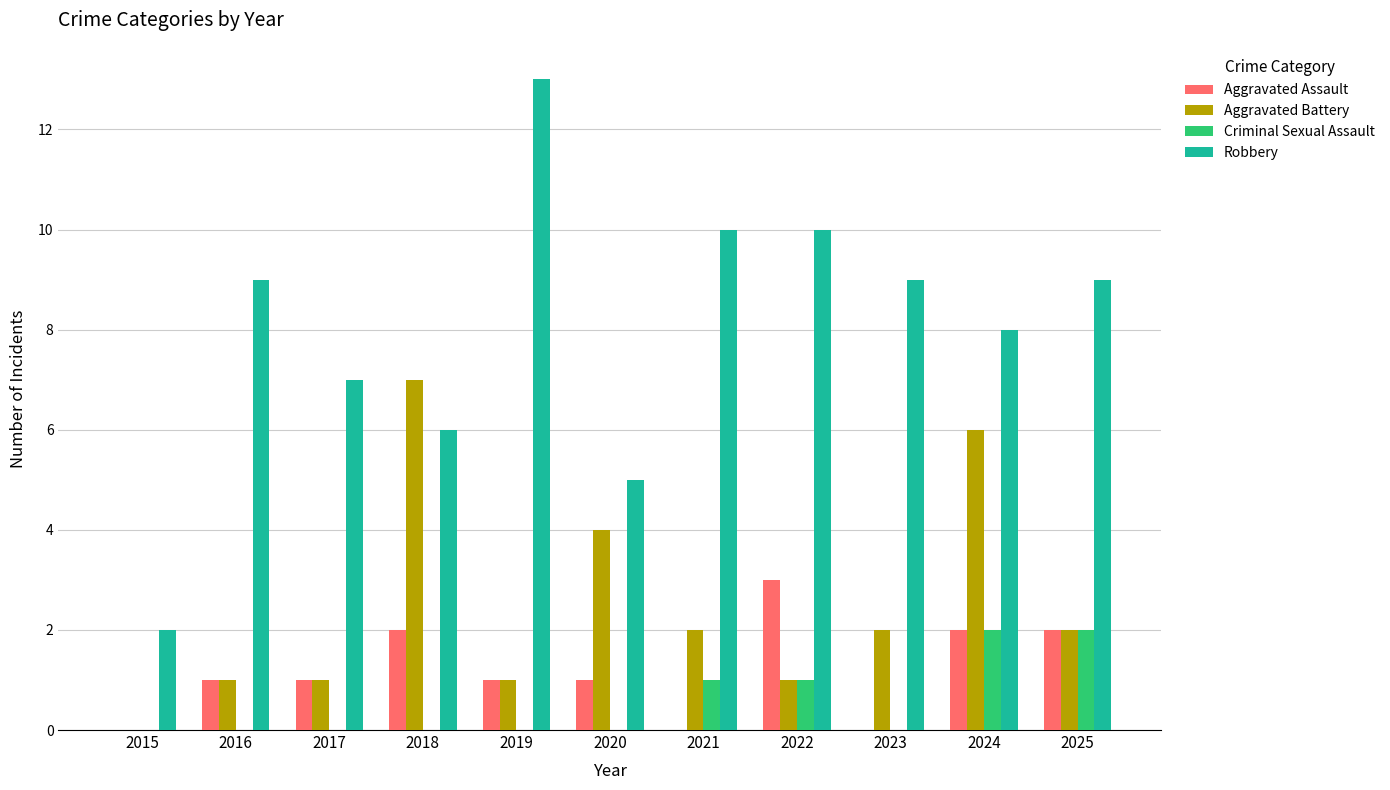

What are all the series names shown in the legend?

Aggravated Assault, Aggravated Battery, Criminal Sexual Assault, Robbery